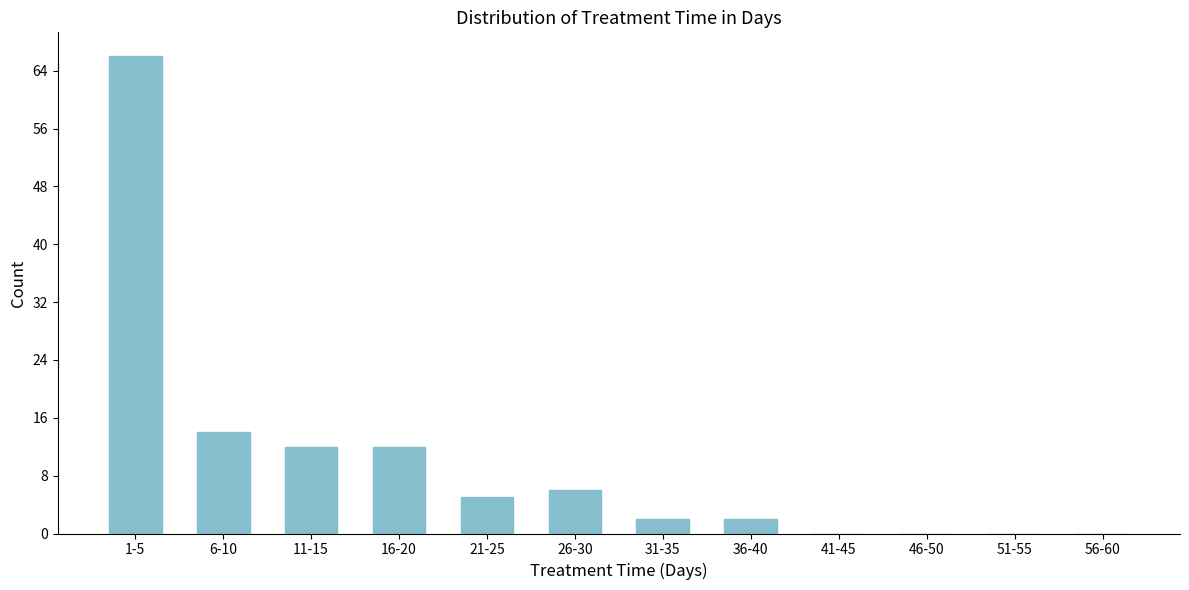

Reading left to right, list all the values displayed in this chart.

1-5=66	6-10=14	11-15=12	16-20=12	21-25=5	26-30=6	31-35=2	36-40=2	41-45=0	46-50=0	51-55=0	56-60=0